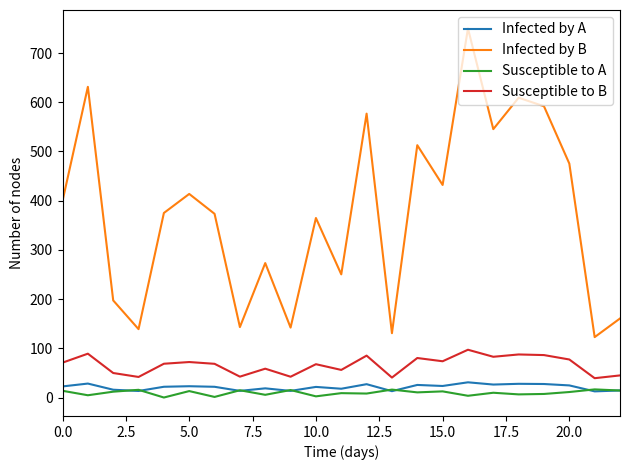

True or false: Susceptible to A and Infected by B cross at least once.

False